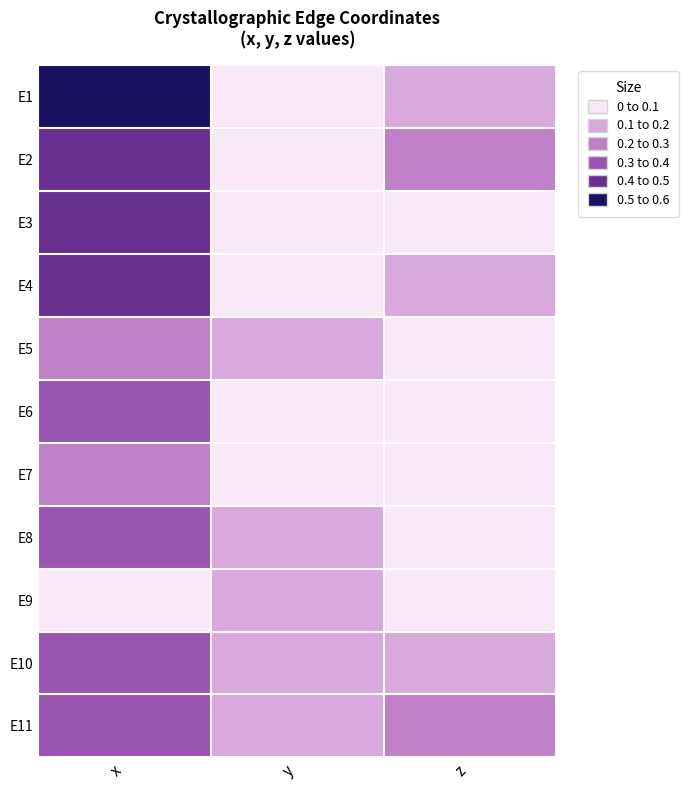

At which category is the sum across all series the highest?

x